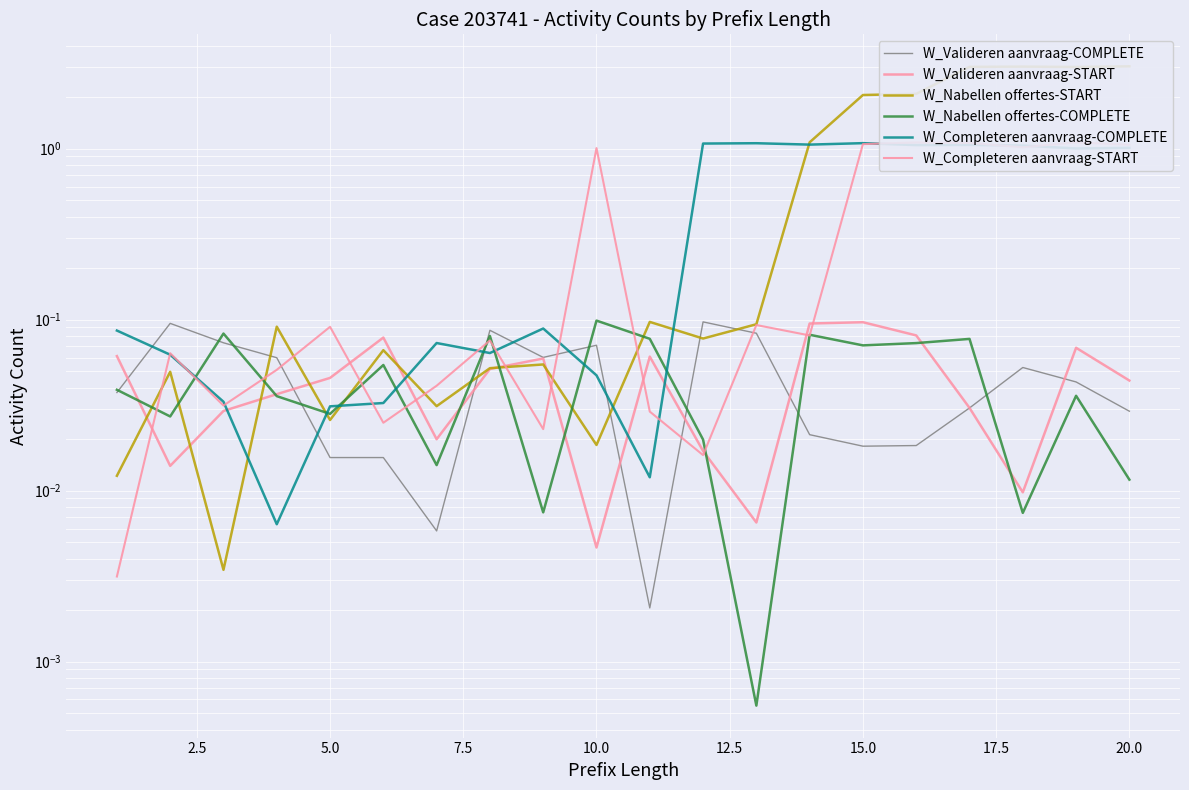

How many intersections are there between W_Nabellen offertes-START and W_Valideren aanvraag-START?

7